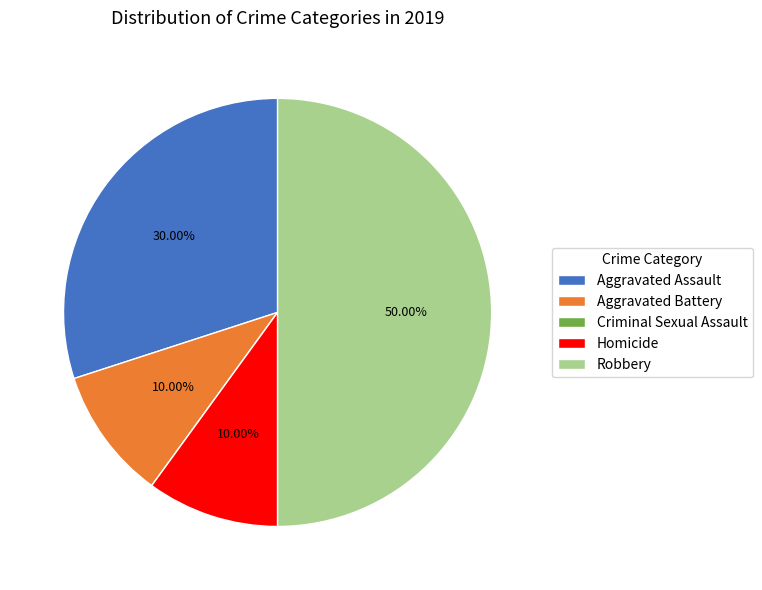

To the nearest percent, what percentage of the pie is Homicide?

10%